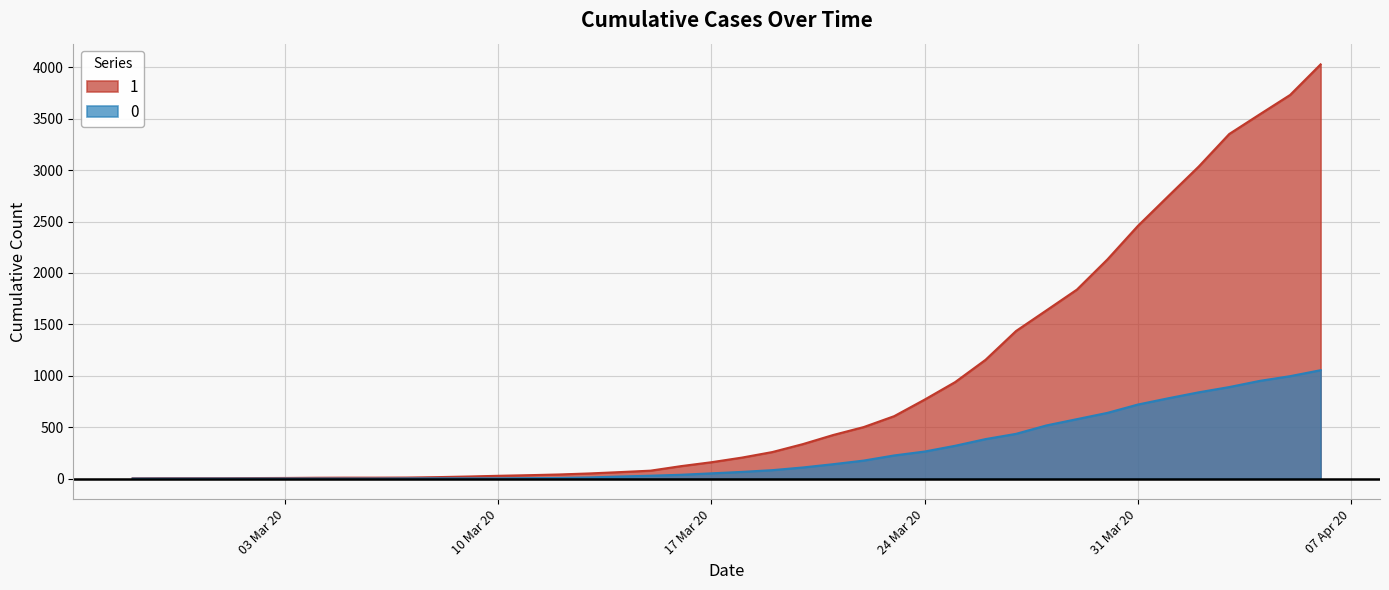

At which label is 1 closest to 2015?

2020-03-30